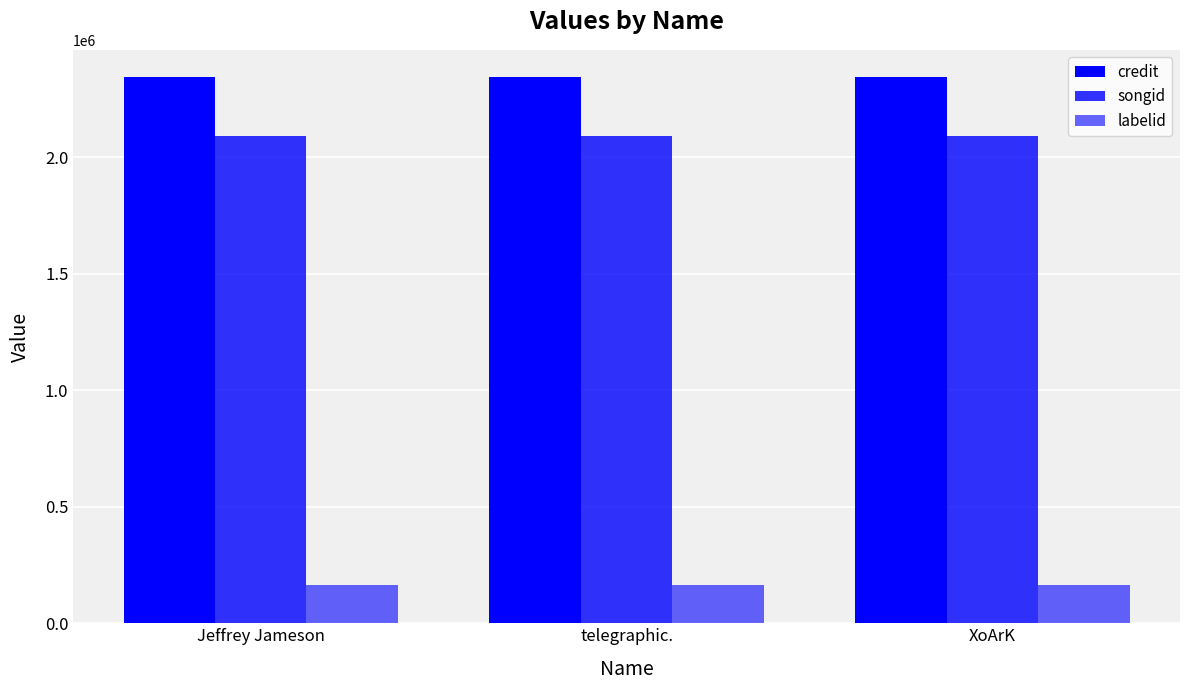

What position from the right is telegraphic.?

2